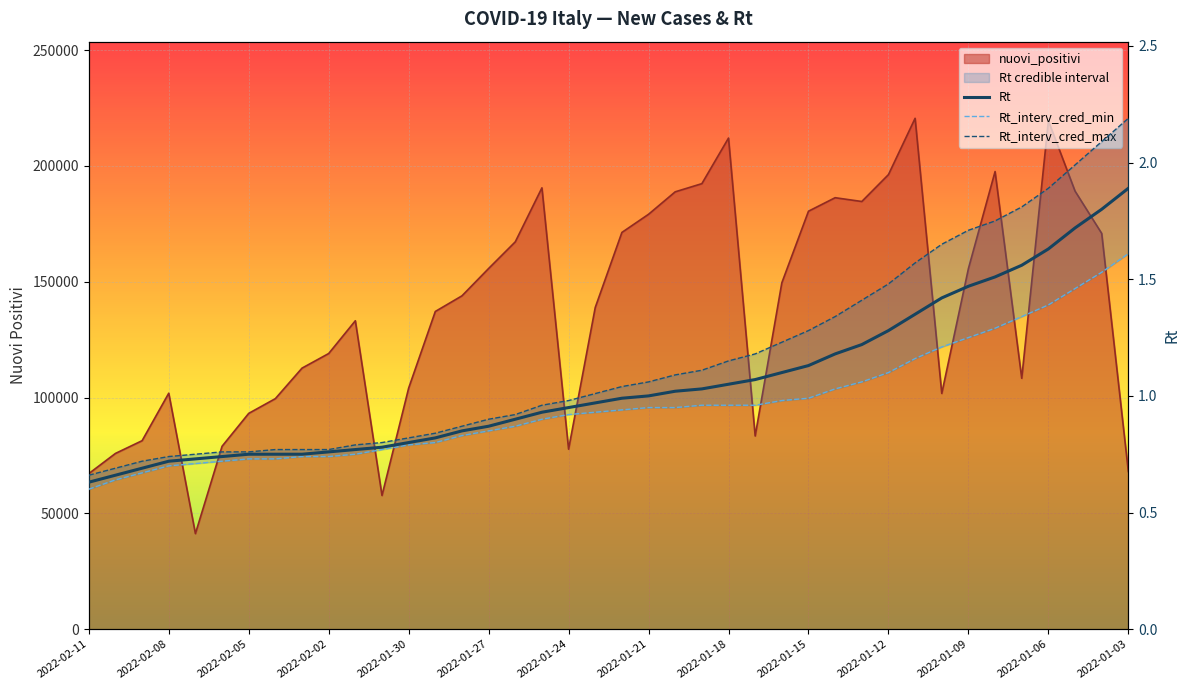

True or false: Rt_interv_cred_max and Rt cross at least once.

False